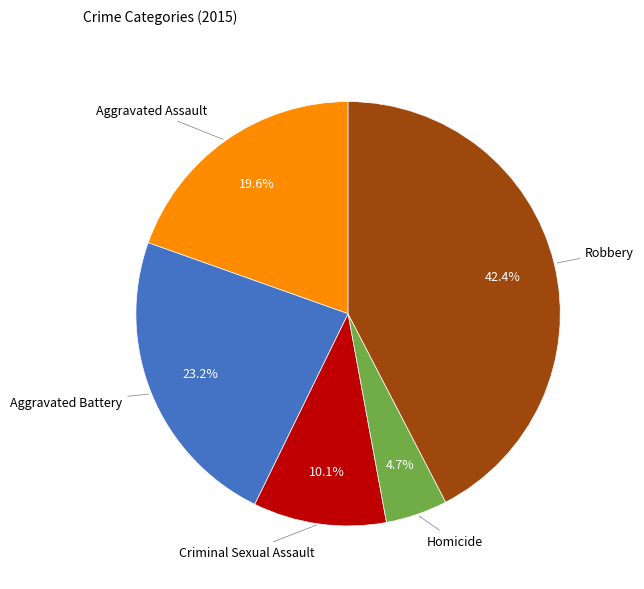

Is there a majority slice in this chart?

No